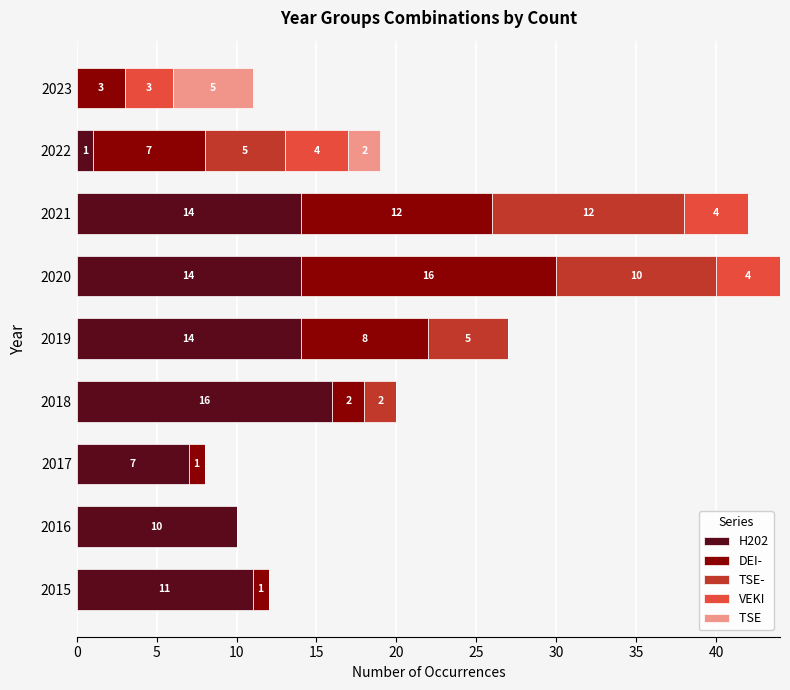

At which category is the sum across all series the highest?

2020